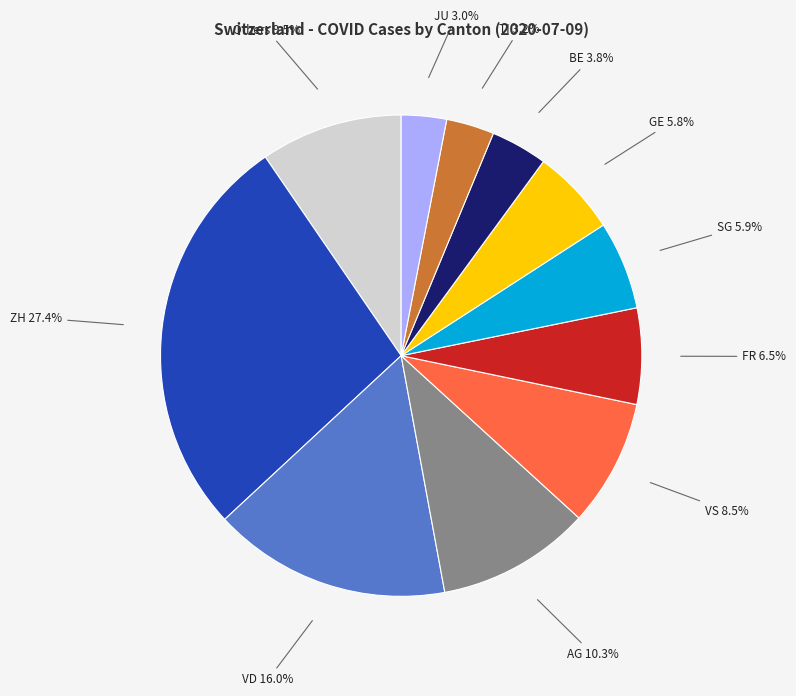

How many segments does this pie chart have?

11